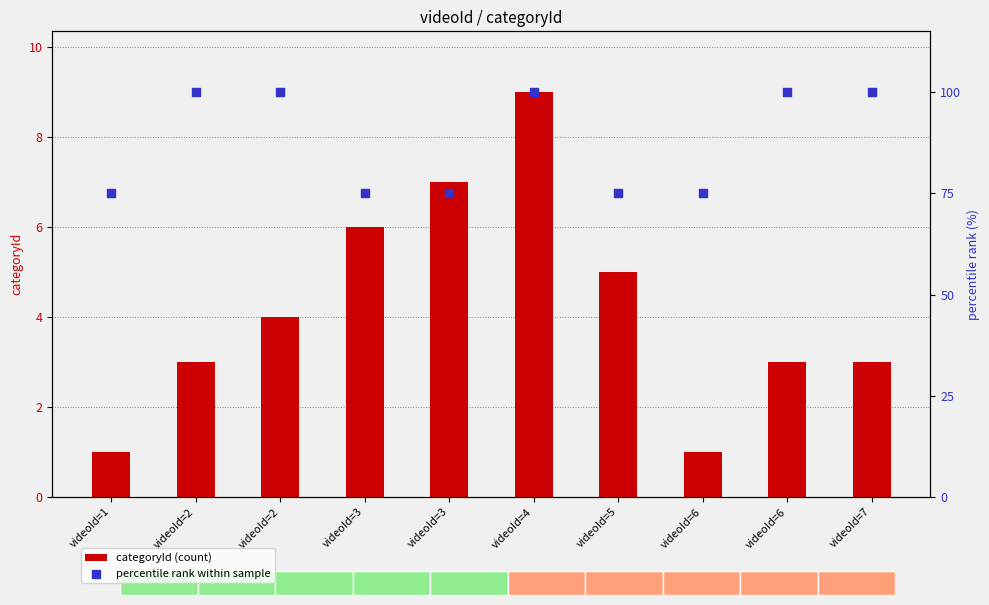

At how many categories does at least one series exceed 30?

10